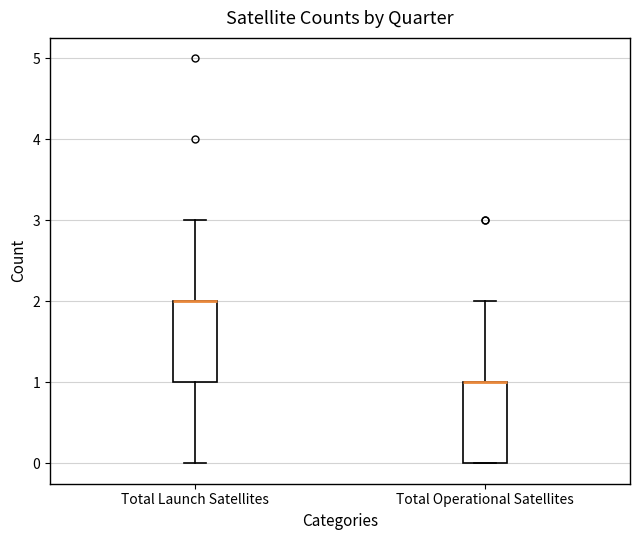

Reading left to right, transcribe this box plot: for each box, give where its median line is, the range the box spans, and where its two whiskers end, as read against the y-axis. The values are not printed on the chart, so give them approximately, as read against the axis.

Total Launch Satellites: median 2 (drawn on the box's upper edge), box 1 to 2, whiskers 0 to 3
Total Operational Satellites: median 1 (drawn on the box's upper edge), box 0 to 1, whiskers 0 to 2